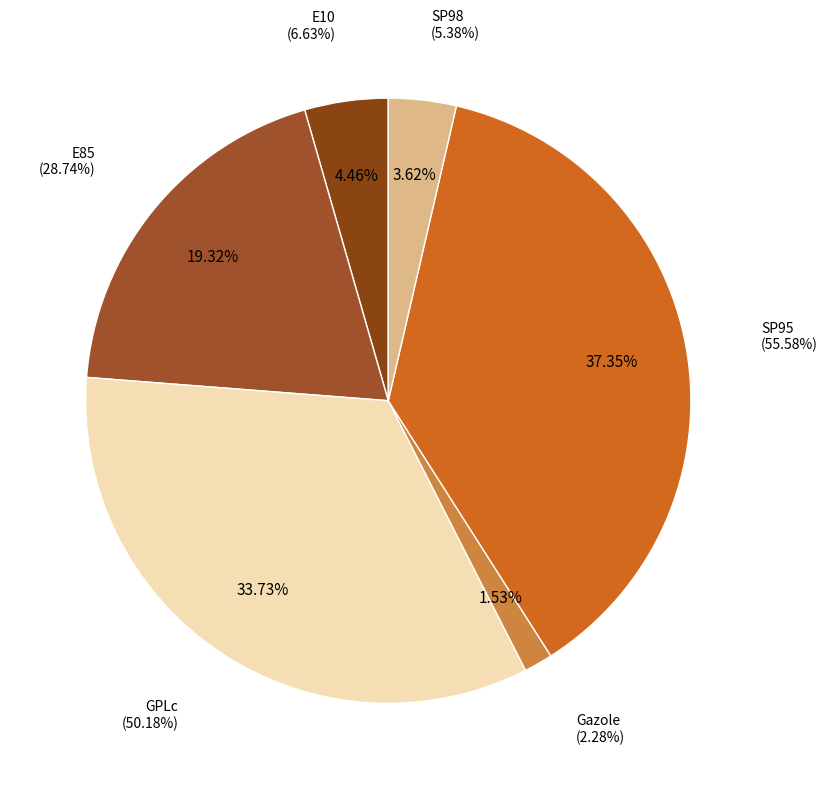

To the nearest percent, what portion does E10 represent?

4%